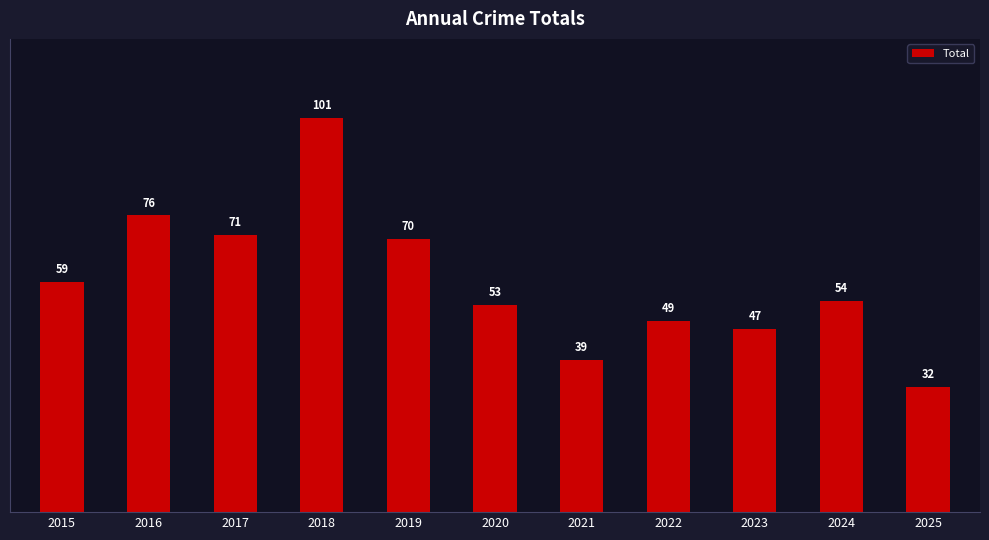

What is the value of the 2nd bar from the left?

76